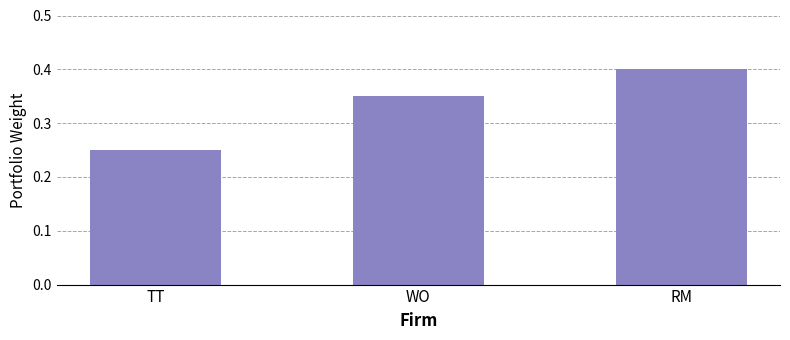

How many values are between 0 and 1?

3